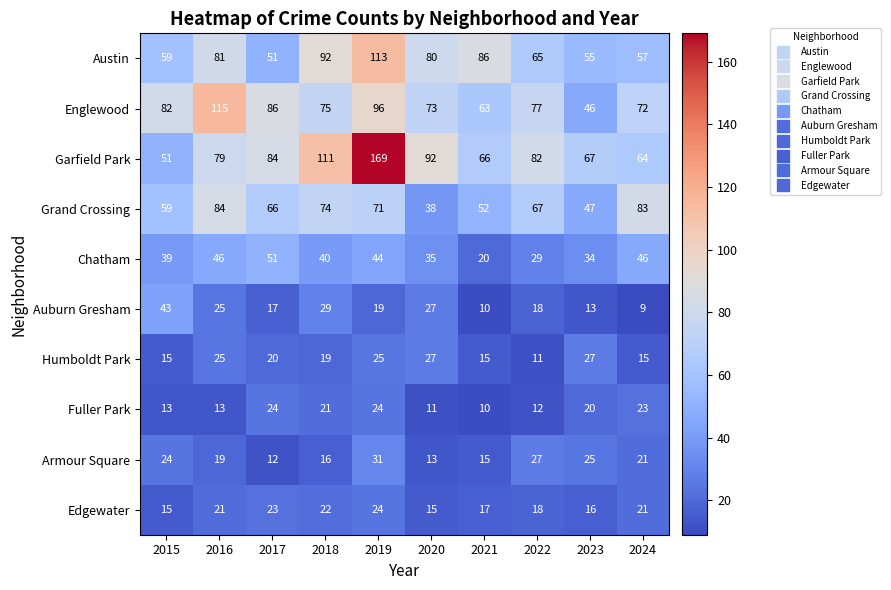

What is the smallest value displayed?

9